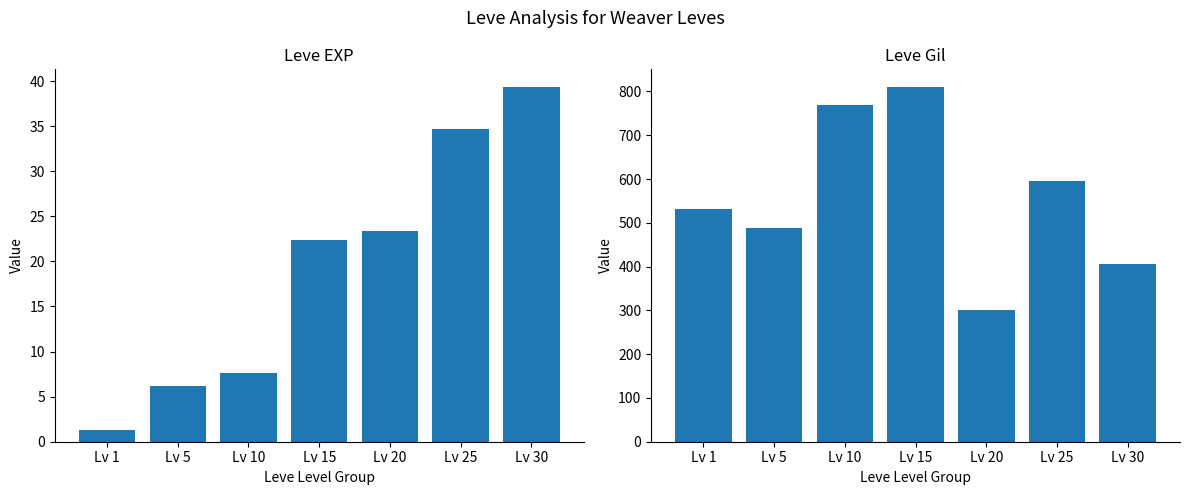

Reading right to left, extract all data points from this chart.

Leve EXP: Lv 30=39.3	Lv 25=34.7	Lv 20=23.3	Lv 15=22.3	Lv 10=7.7	Lv 5=6.2	Lv 1=1.3
Leve Gil: Lv 30=405.0	Lv 25=595.0	Lv 20=300.0	Lv 15=810.0	Lv 10=768.3	Lv 5=488.3	Lv 1=531.7